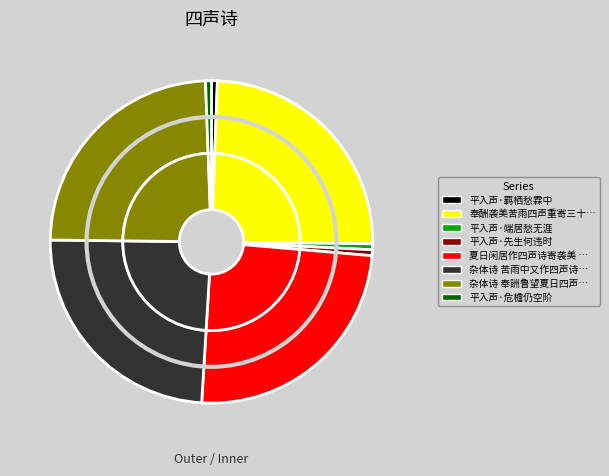

How much of the chart is everything except 平入声·羁栖愁霖中?

99.4%